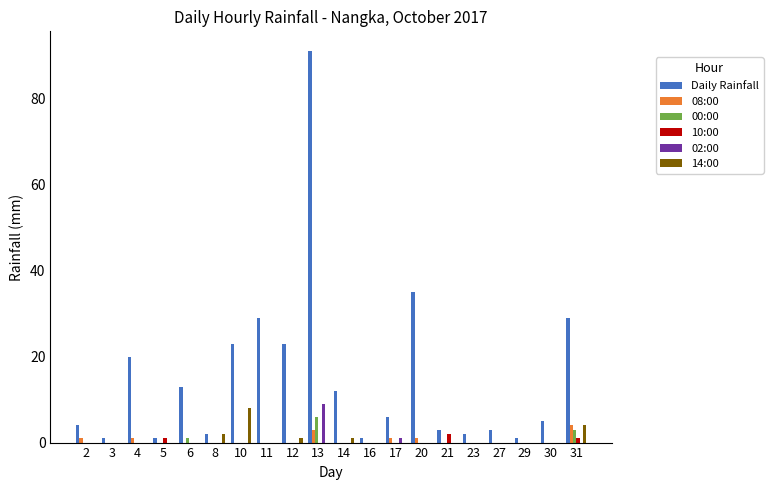

Which series has the largest total across all categories?

Daily Rainfall